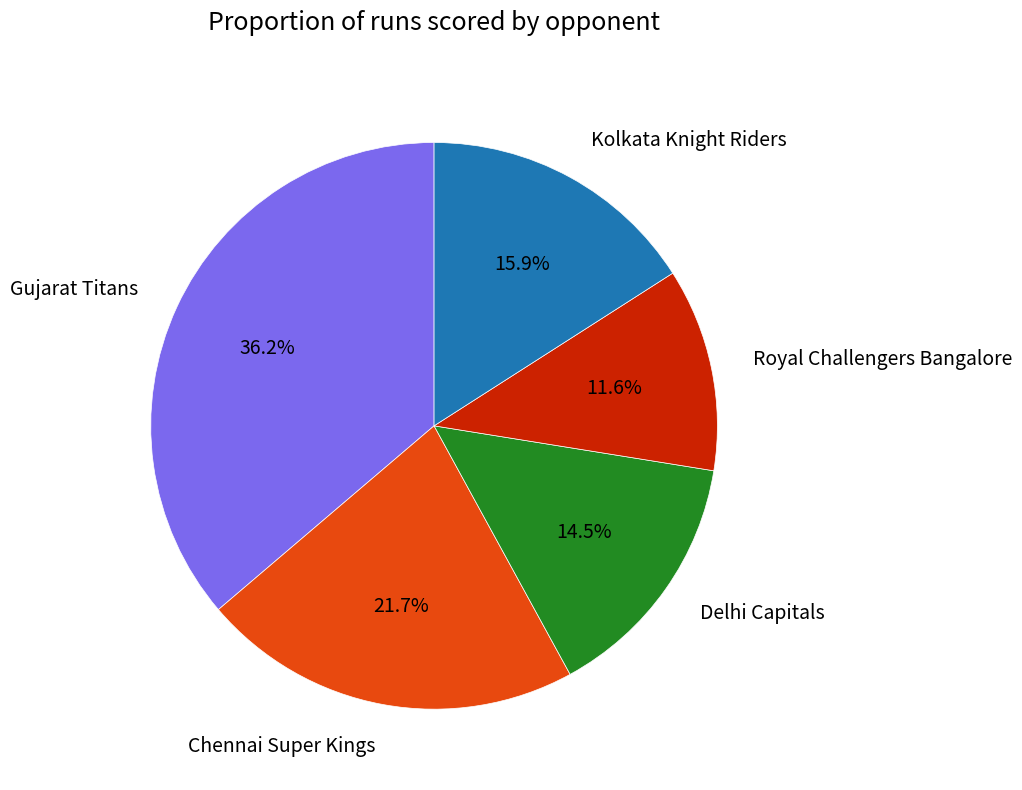

Count the number of slices in the pie.

5